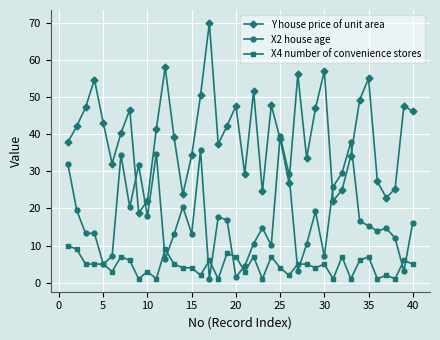

What is the difference between the second highest and second lowest values in the X4 number of convenience stores series?

8.0